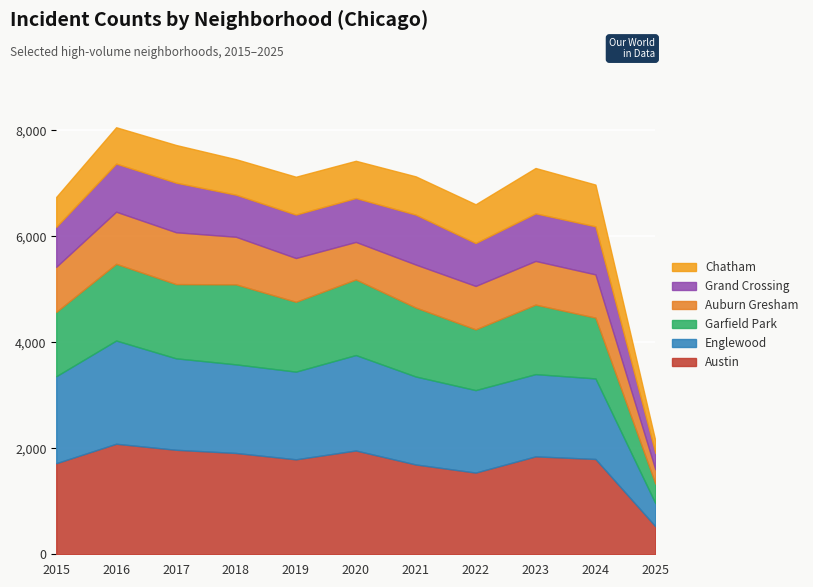

What are all the series names shown in the legend?

Chatham, Grand Crossing, Auburn Gresham, Garfield Park, Englewood, Austin